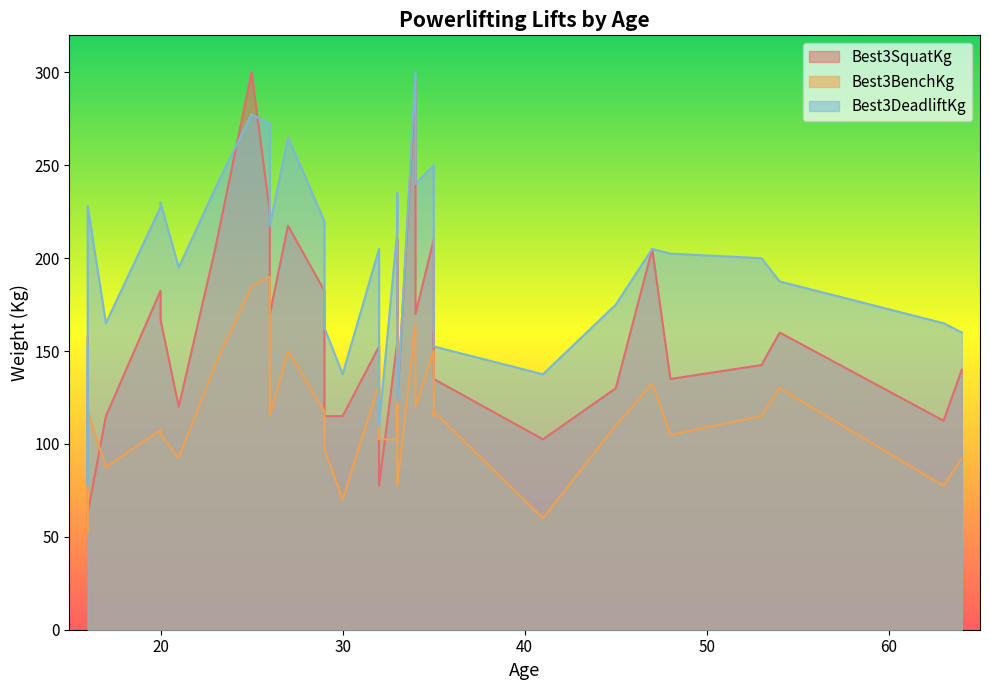

How many intersections are there between Best3DeadliftKg and Best3SquatKg?

3